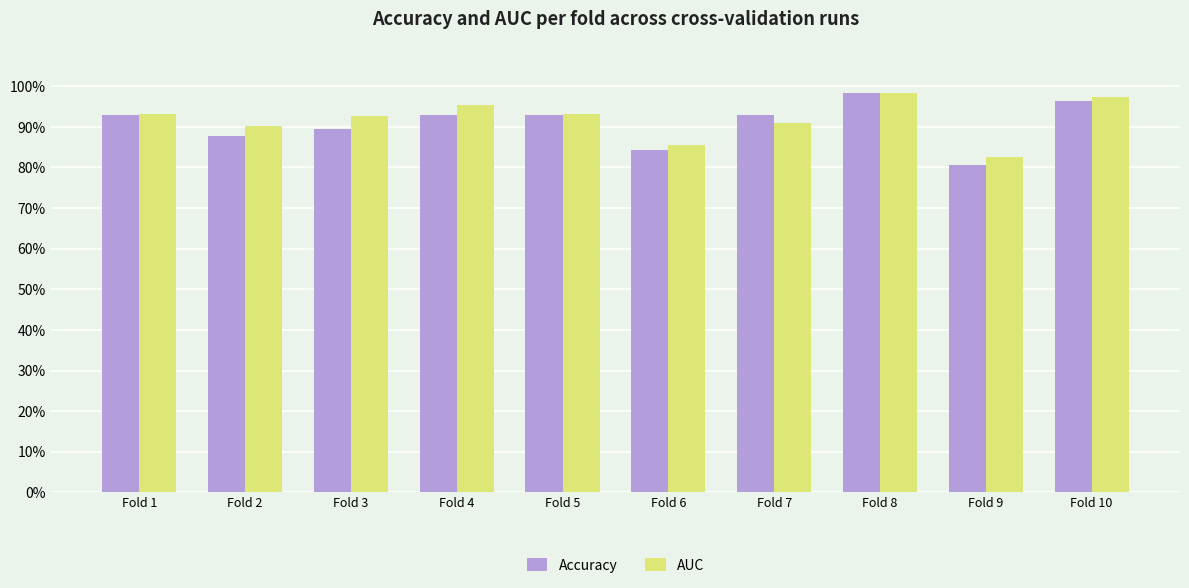

Are the bars horizontal?

No